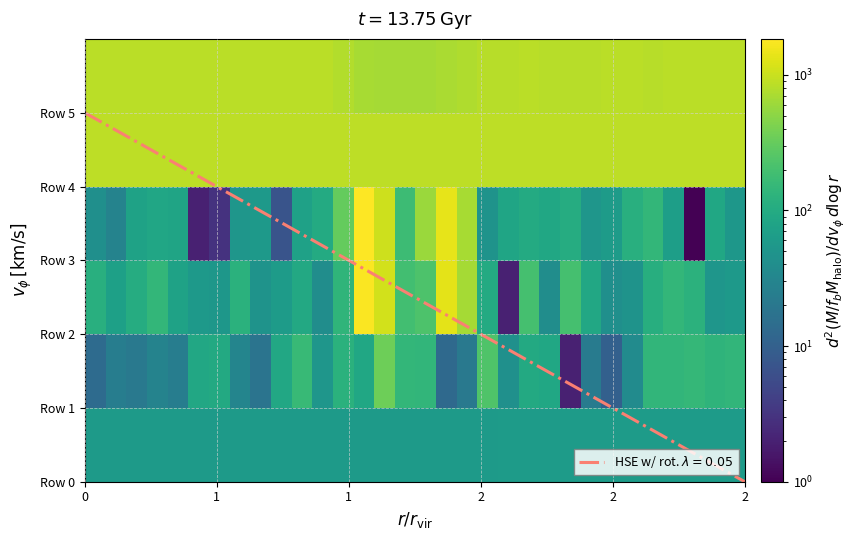

Count the number of categories in the chart.

32